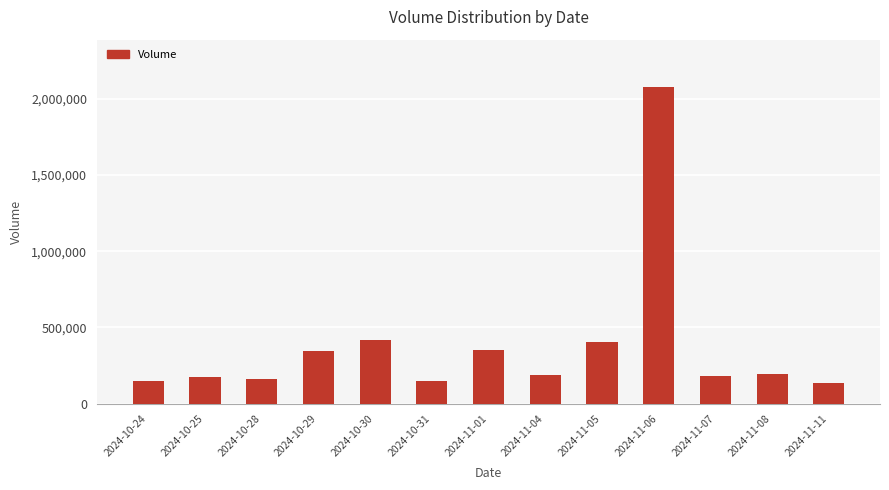

What is the difference between the values at 2024-11-11 and 2024-10-30?

280104